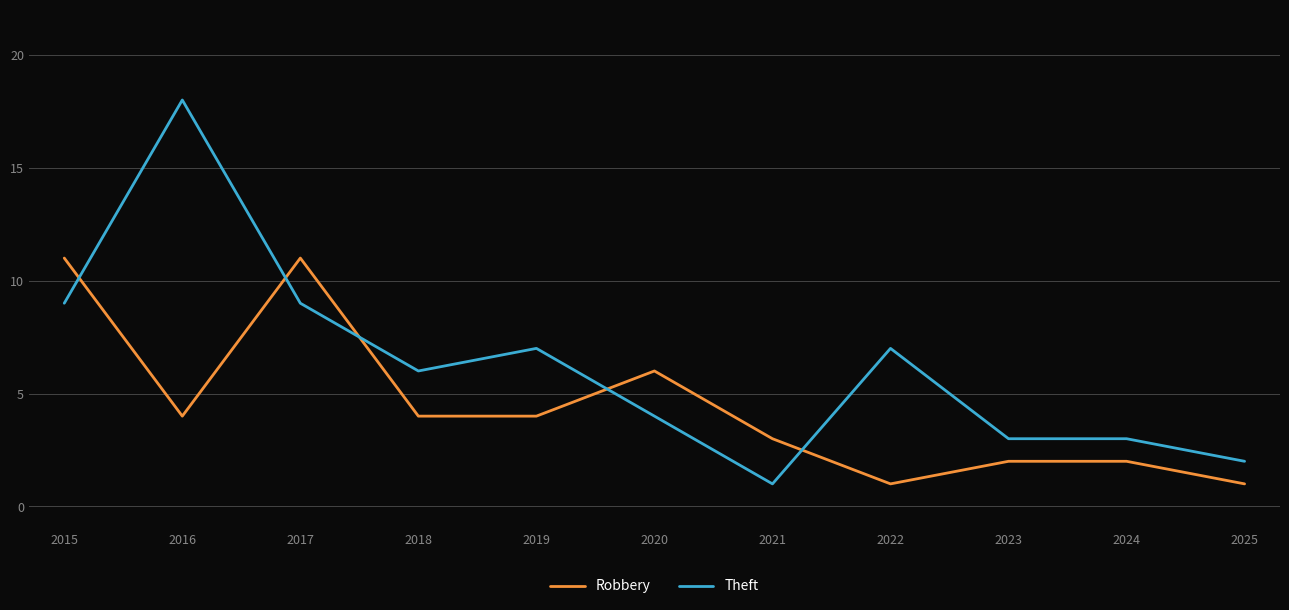

At 2018, list the series in order from largest to smallest.

Theft, Robbery